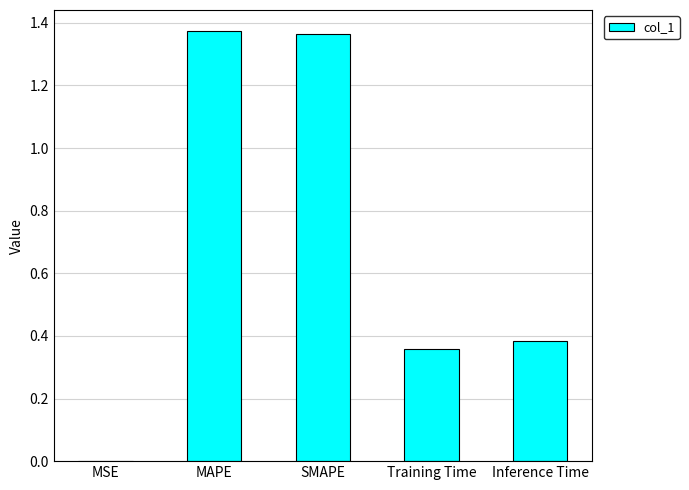

Is it true that the value at SMAPE is 2.3?

False